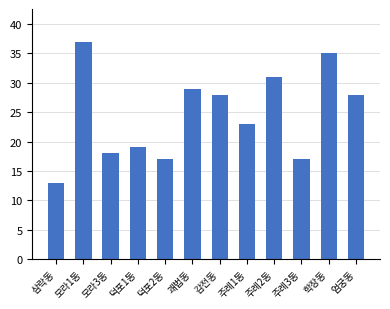

At which category does the chart reach its peak across all series?

모라1동